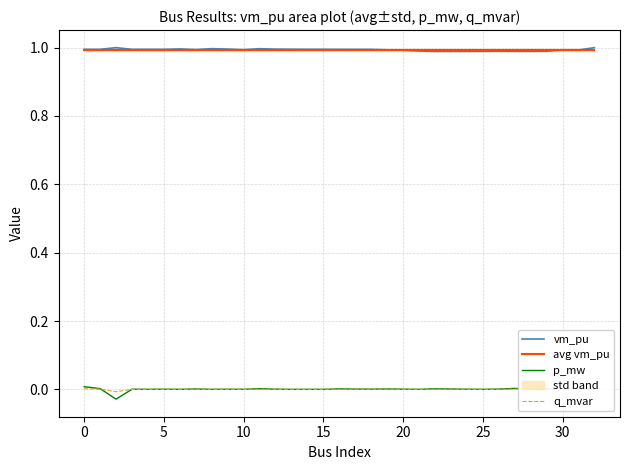

True or false: p_mw and vm_pu intersect in this chart.

False